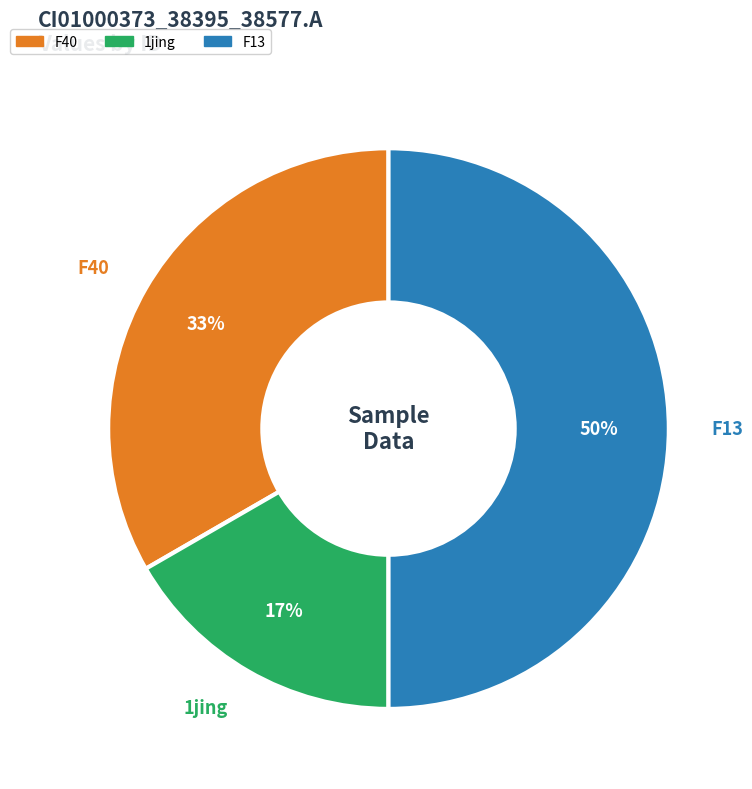

To the nearest percent, what is the average slice percentage?

33%